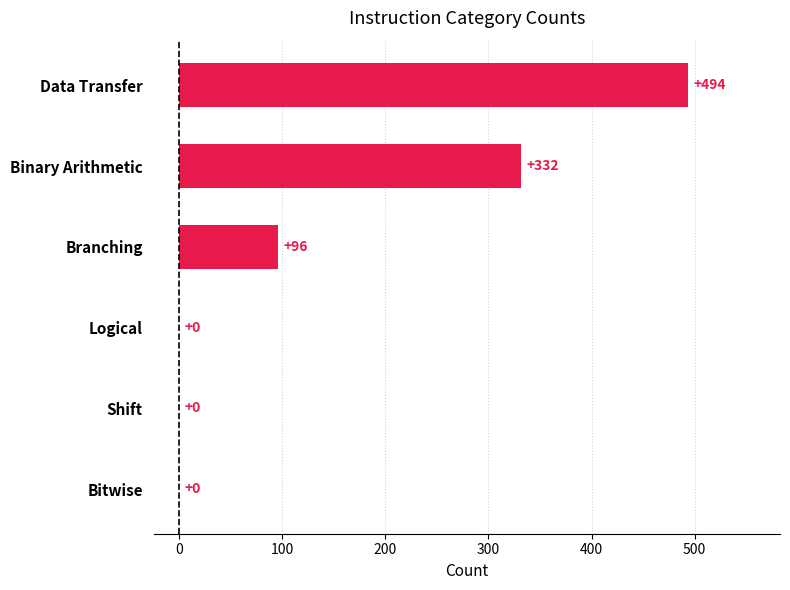

Reading bottom to top, what are all the values shown in this chart?

Bitwise=0	Shift=0	Logical=0	Branching=96	Binary Arithmetic=332	Data Transfer=494